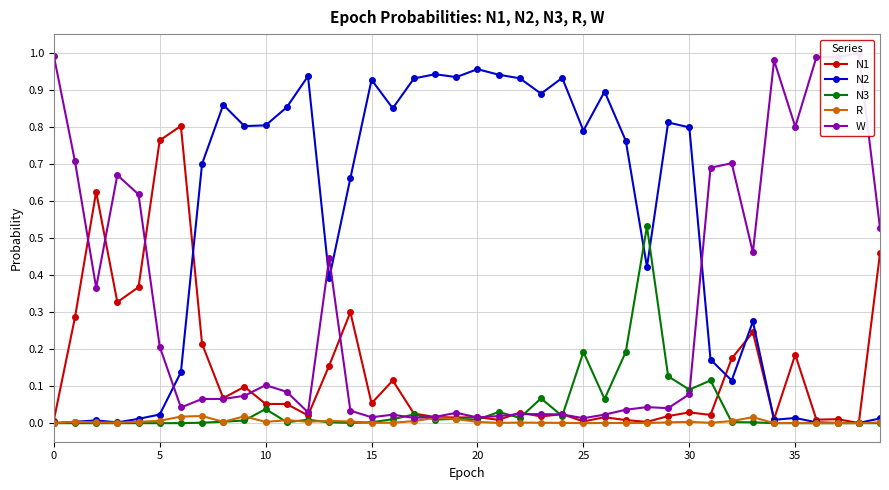

Rank the series by their maximum value, from lowest to highest.

R, N3, N1, N2, W